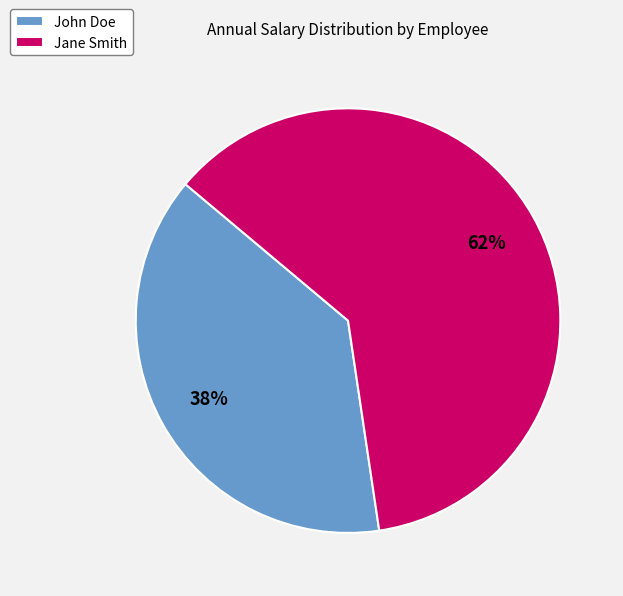

To the nearest percent, what is the combined percentage of John Doe and Jane Smith?

100%